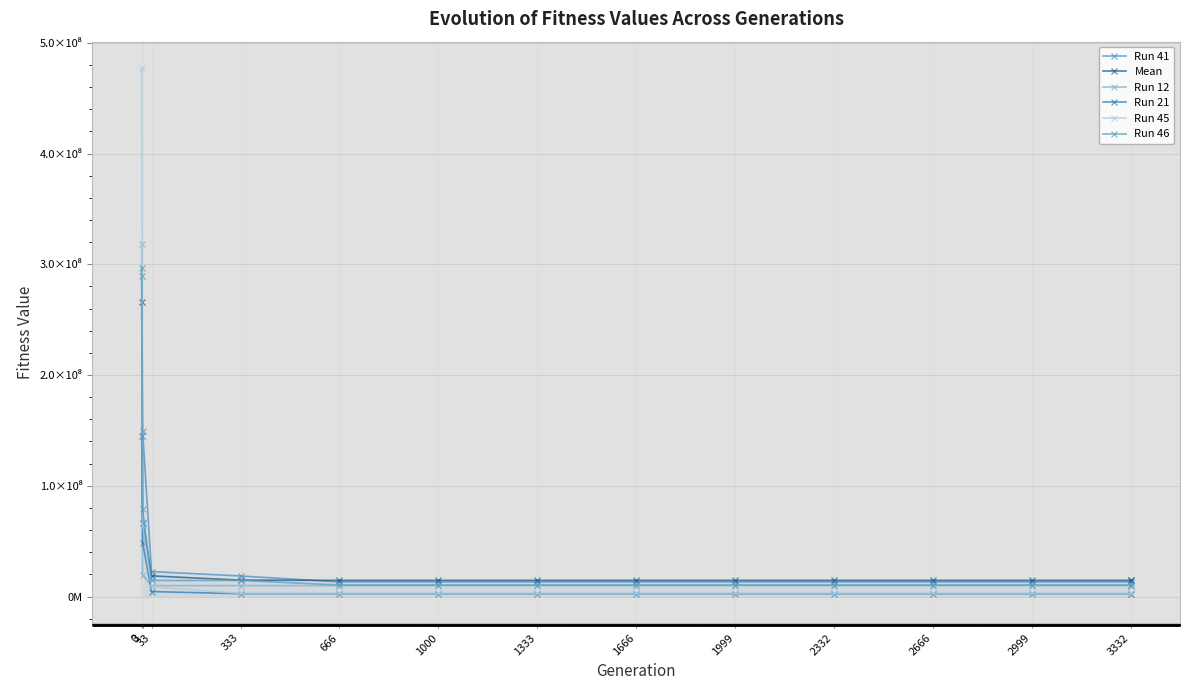

True or false: Run 45 has more than 1 interior local peaks.

False